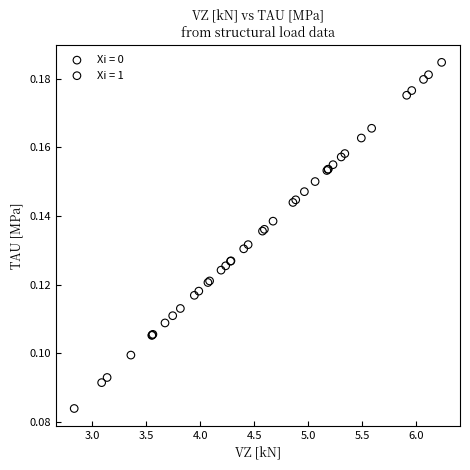

Which series reaches the minimum Y coordinate?

Xi = 1